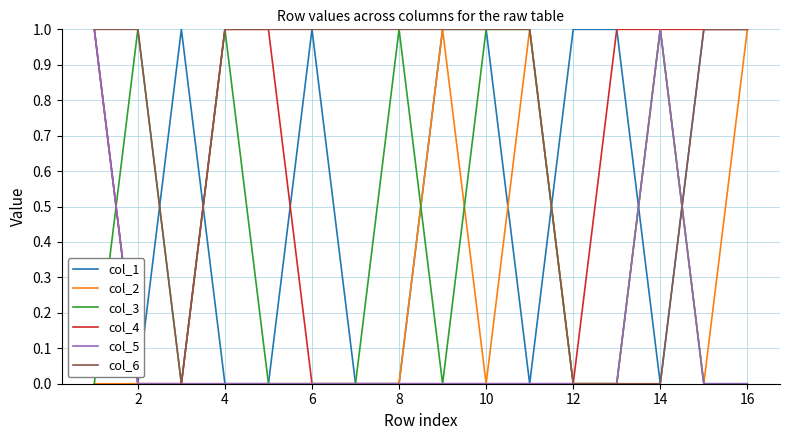

What are all the series names shown in the legend?

col_1, col_2, col_3, col_4, col_5, col_6